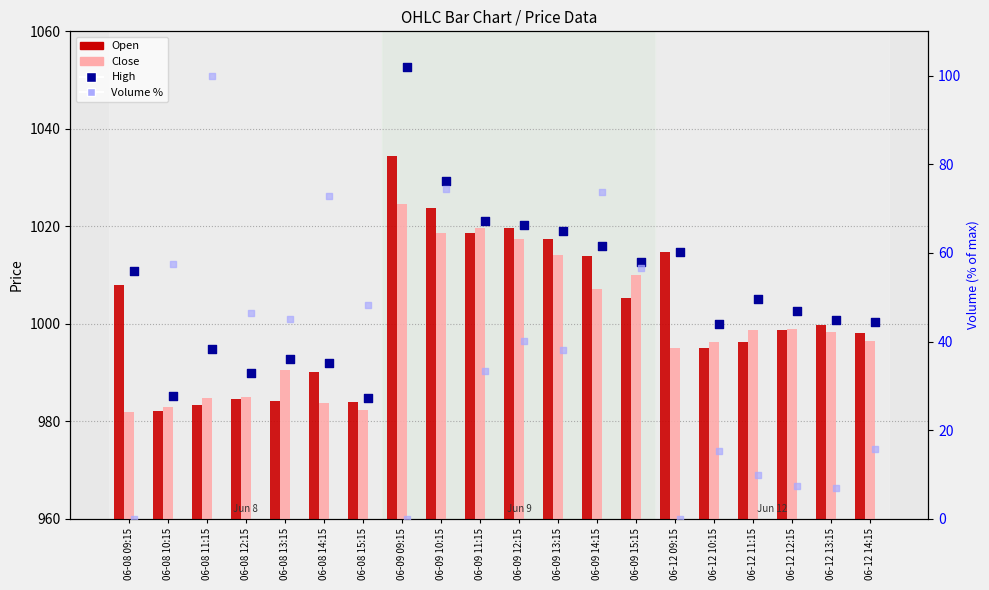

Which series reaches the maximum Y coordinate?

High